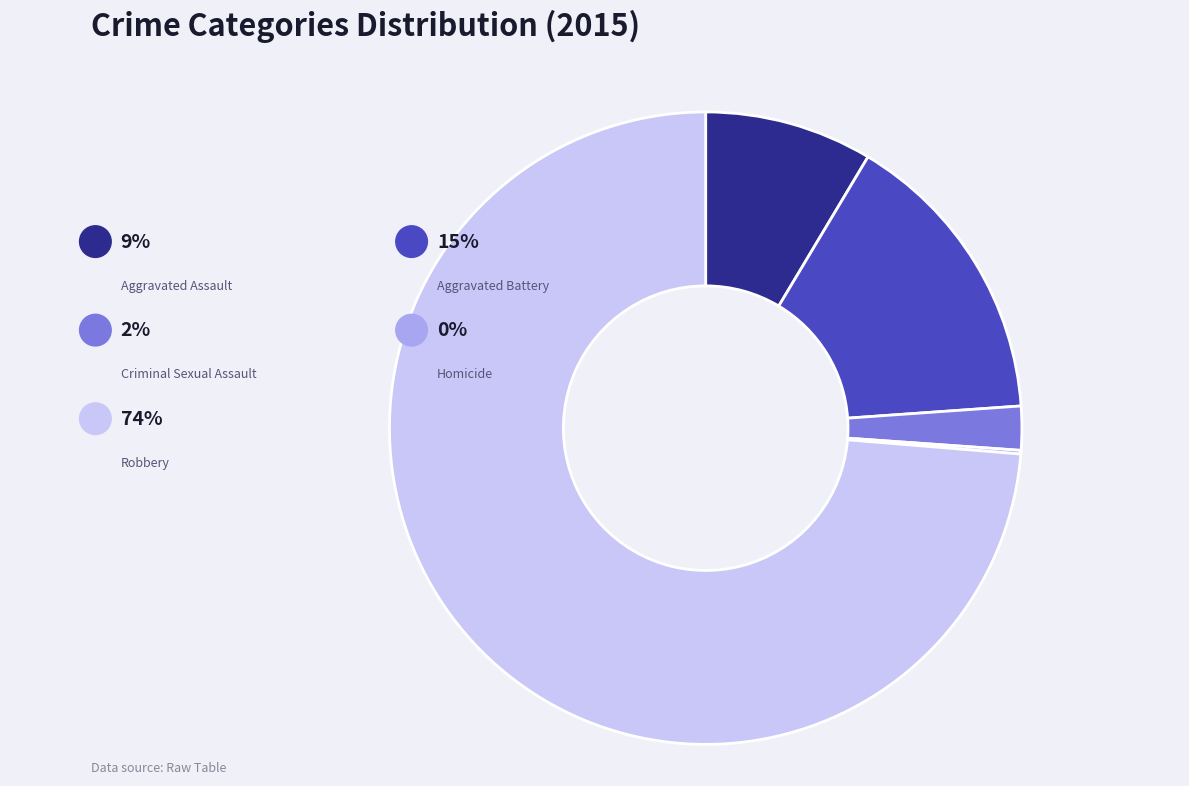

To the nearest percent, what is the difference between the Criminal Sexual Assault and Robbery slice percentages?

71%